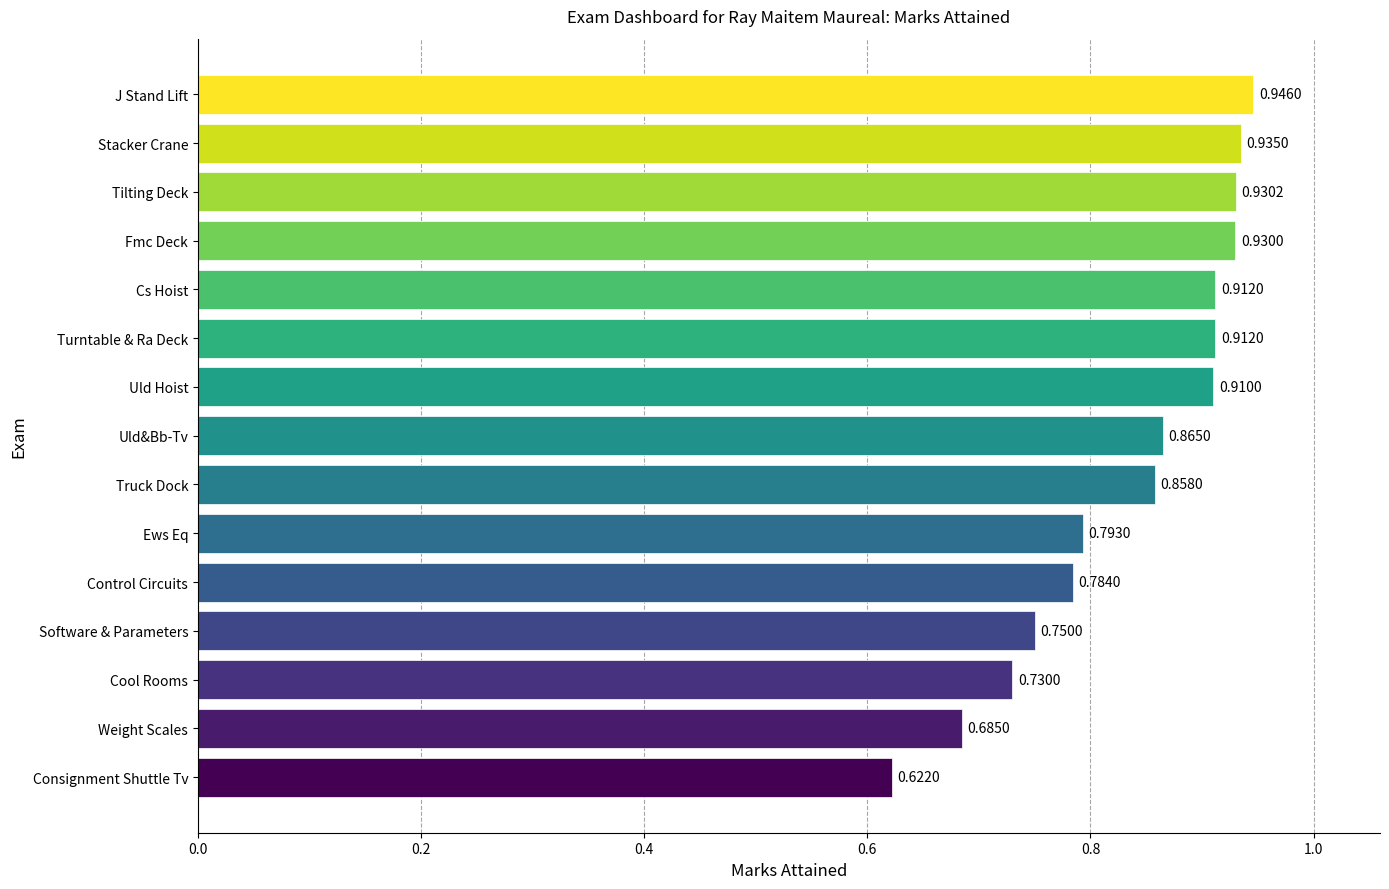

At which label is the value closest to 0?

Consignment Shuttle Tv